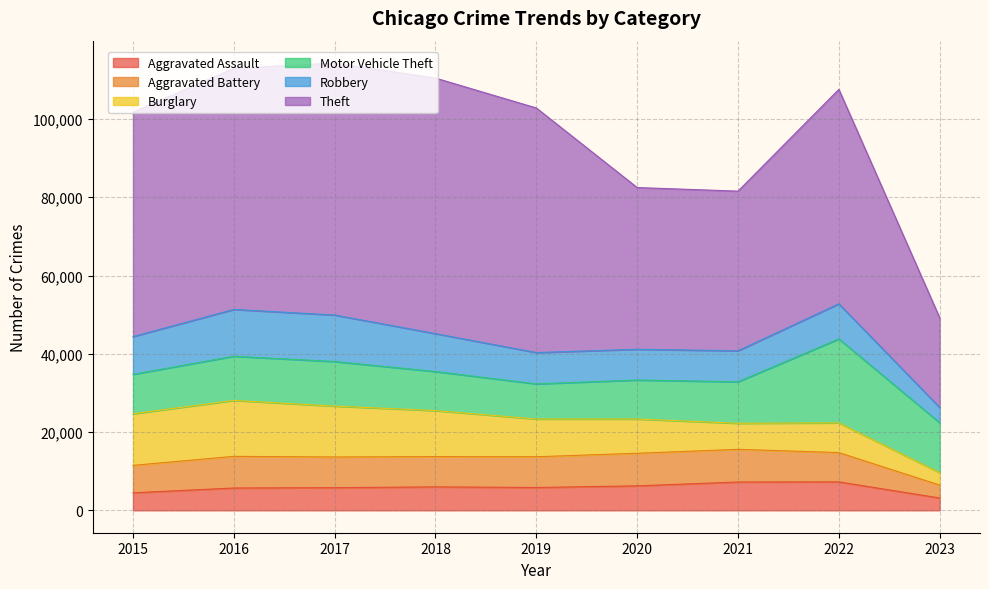

True or false: Burglary has more than 0 points higher than both neighbors.

True